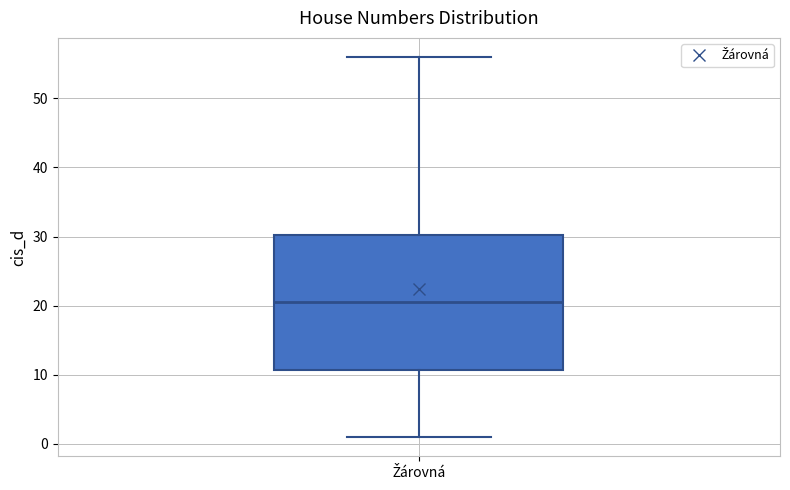

Where does the lower whisker of the box for Žárovná end on the y-axis? The values are not printed on the chart, so give them approximately, as read against the axis.

1